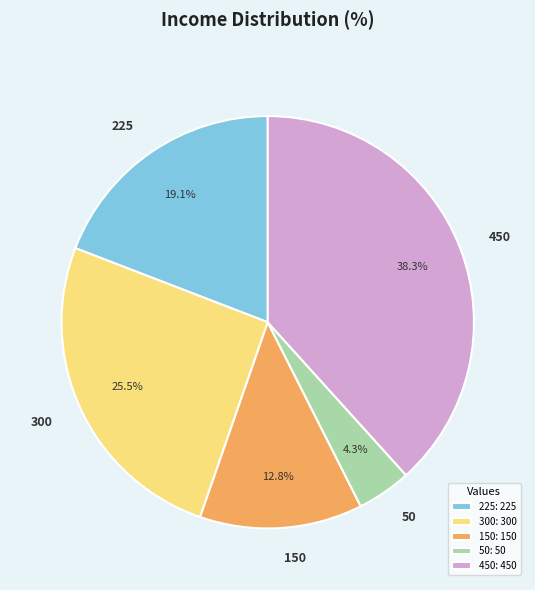

Is there any slice that represents more than half of the pie?

No